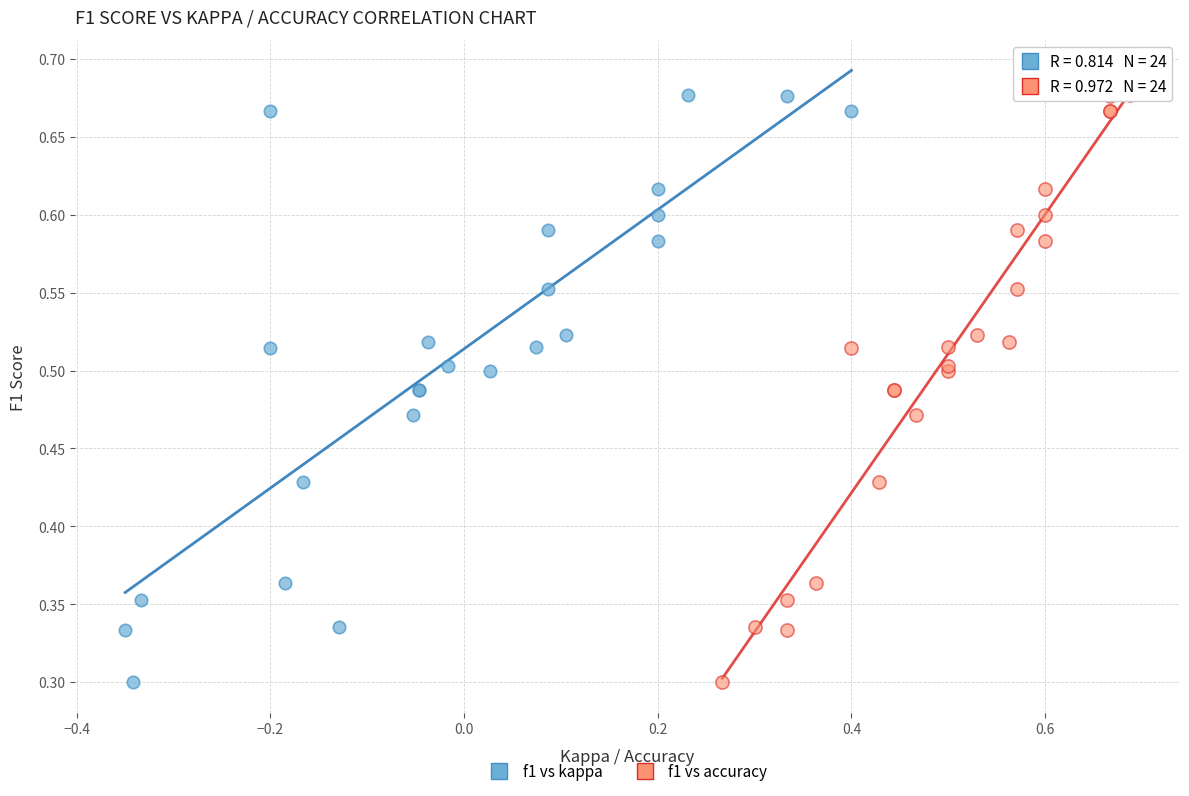

What are all the series names shown in the legend?

f1 vs kappa, f1 vs accuracy